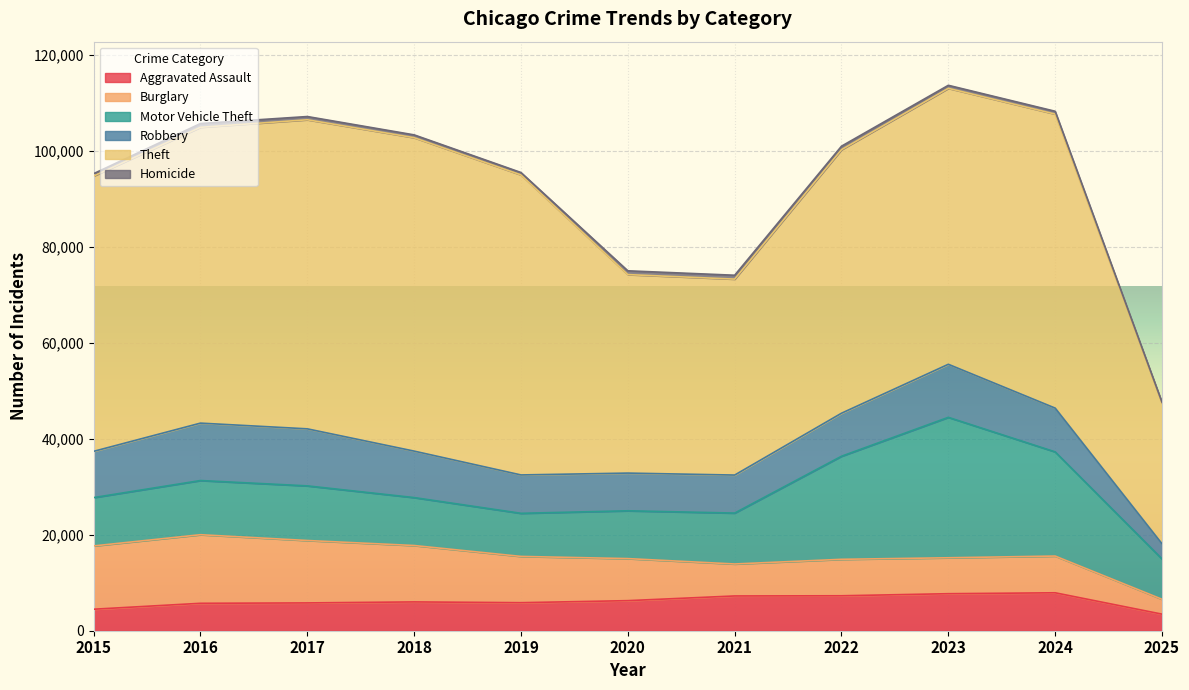

How many lines are shown in the chart?

6